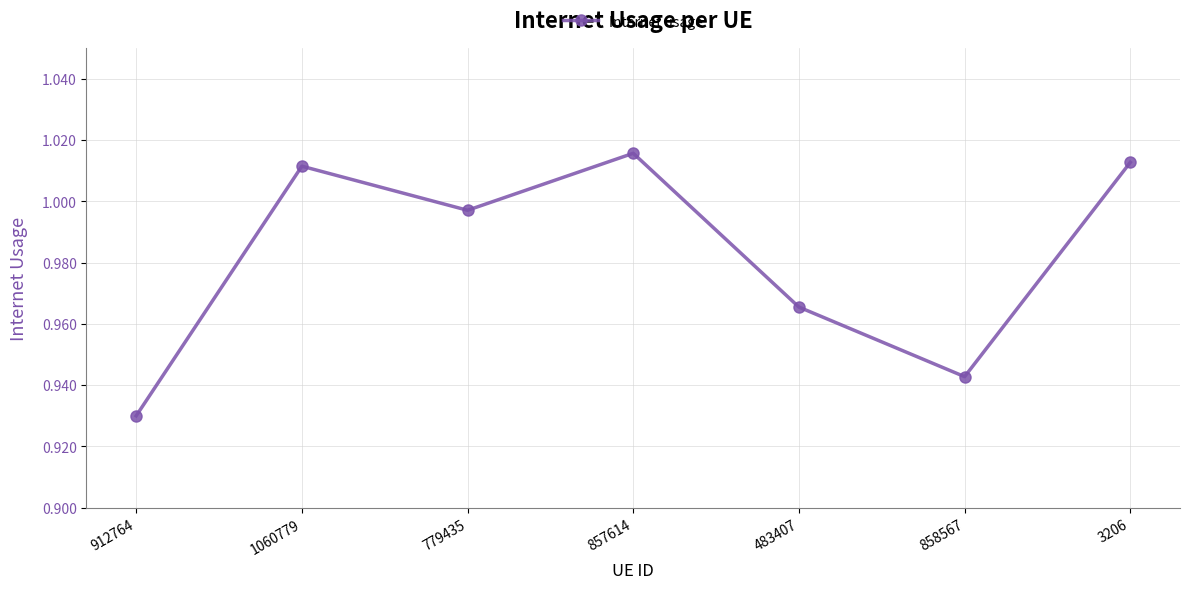

Where is the first local maximum?

1060779